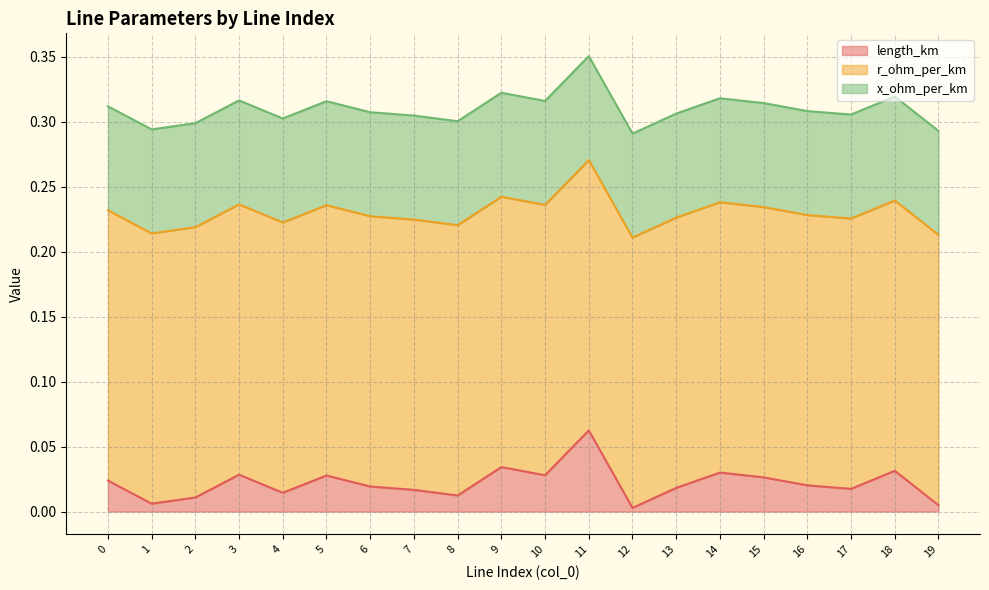

At which label is length_km closest to 0?

12